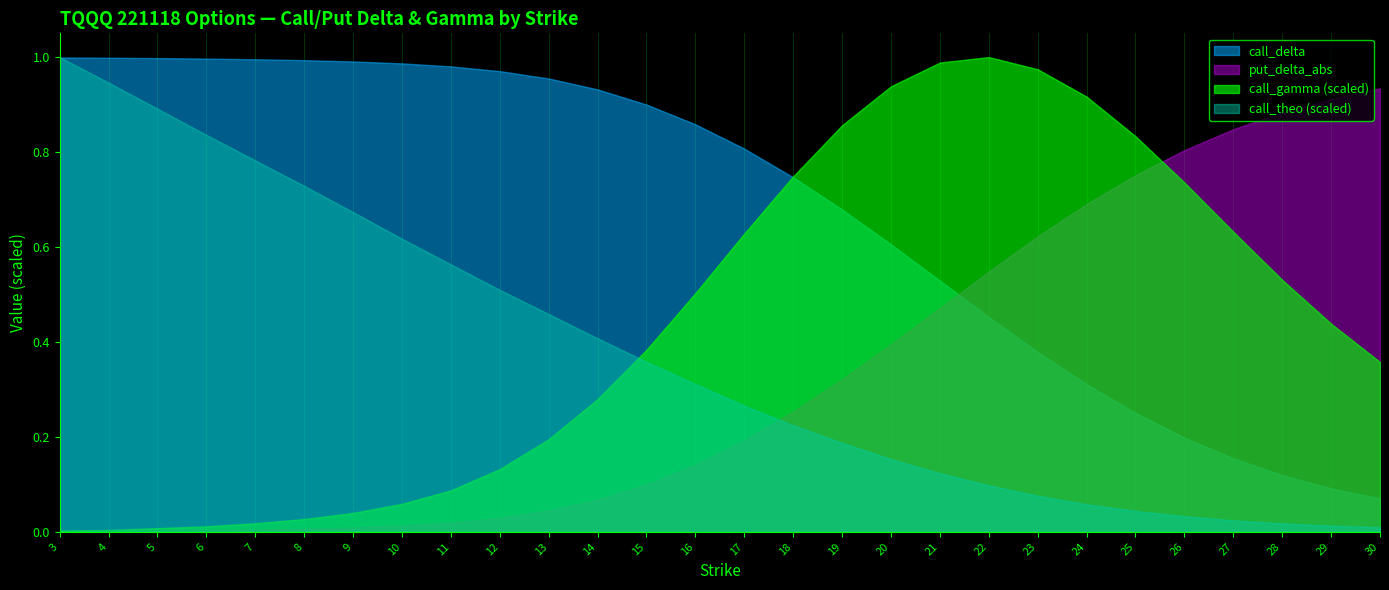

Between 4 and 19, which is larger?

4